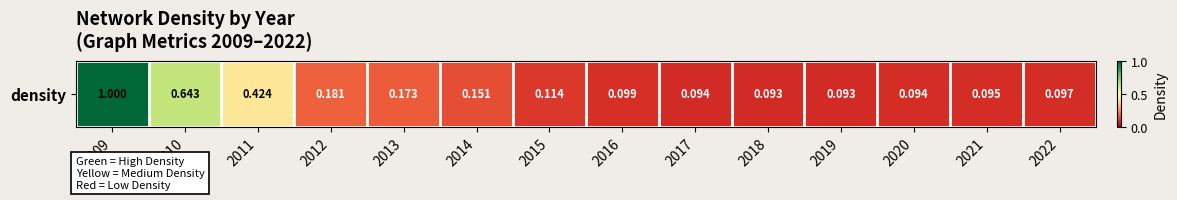

List the labels in order of value, smallest first.

2018, 2019, 2017, 2020, 2021, 2022, 2016, 2015, 2014, 2013, 2012, 2011, 2010, 2009